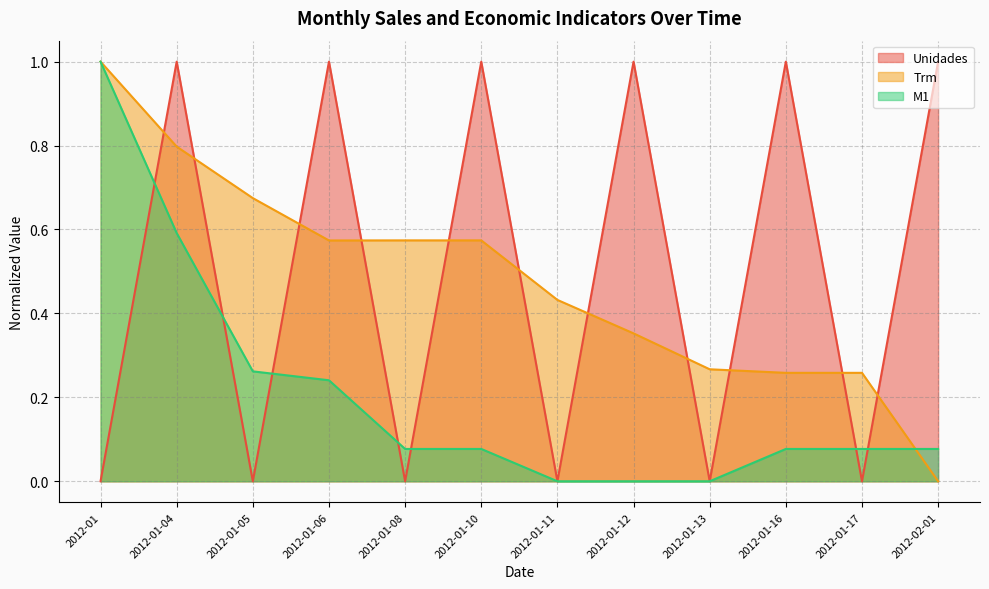

Which series ends up on top after the final intersection of Unidades and Trm?

Unidades